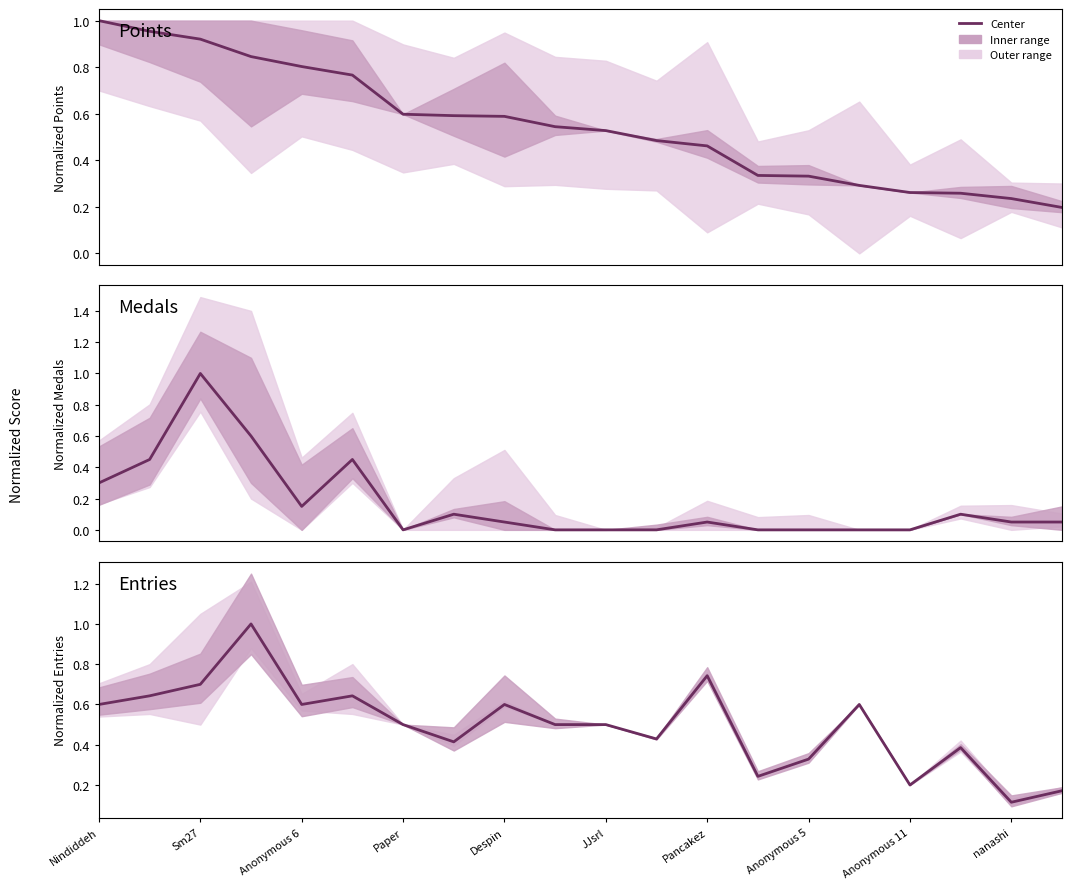

Where is the data nearest to the value 0?

nanashi